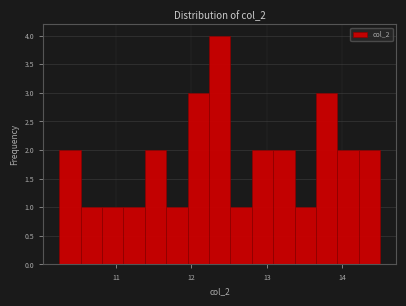

Read against the x-axis, roughly where is the centre of the tallest bar?

12.4